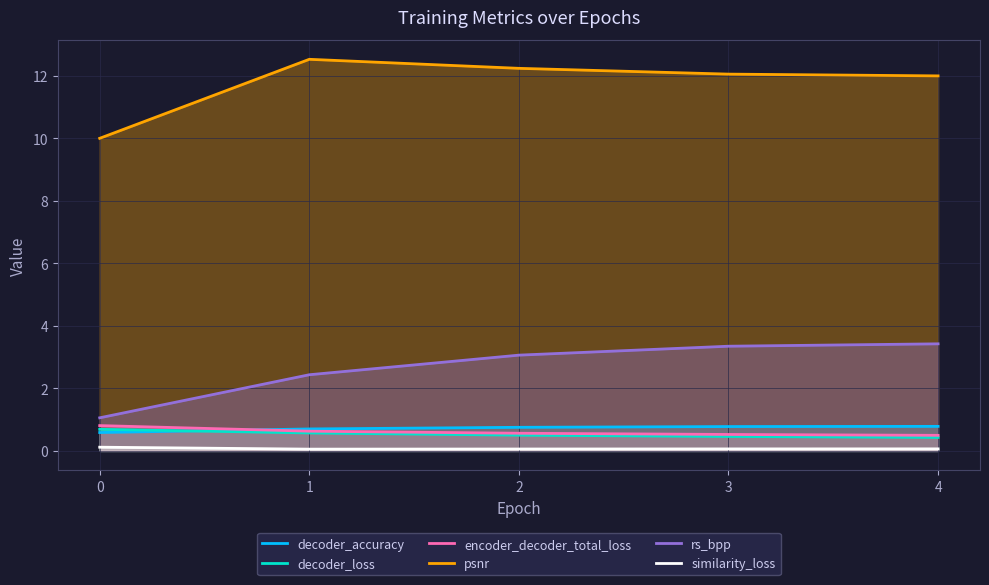

What is the value of the similarity_loss point at the 5th from the left?

0.1